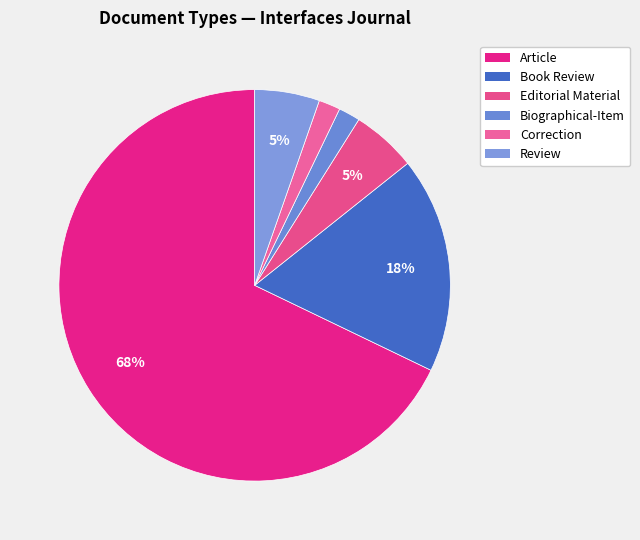

Rank the categories by value from lowest to highest.

Biographical-Item, Correction, Editorial Material, Review, Book Review, Article